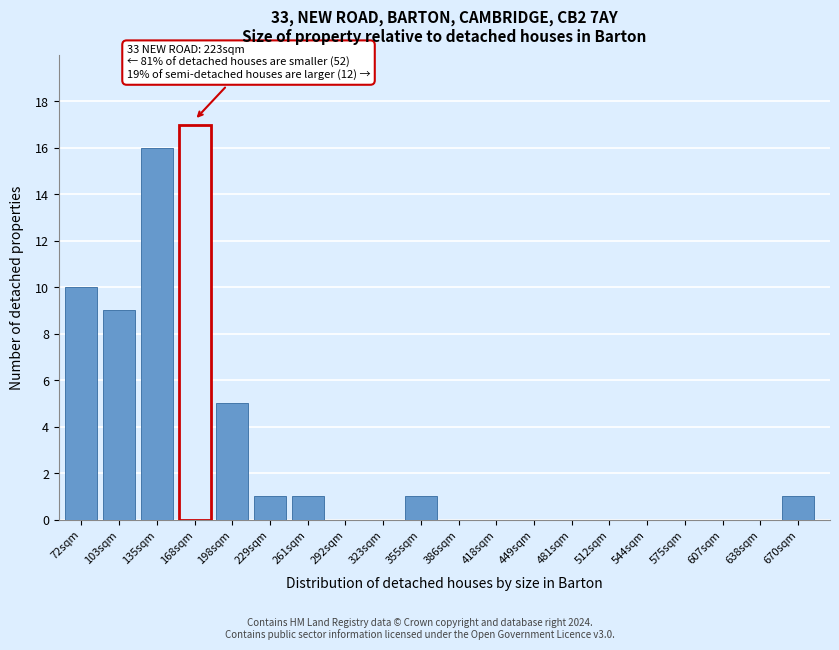

Reading left to right, list all the values displayed in this chart.

72sqm=10	103sqm=9	135sqm=16	168sqm=17	198sqm=5	229sqm=1	261sqm=1	292sqm=0	323sqm=0	355sqm=1	386sqm=0	418sqm=0	449sqm=0	481sqm=0	512sqm=0	544sqm=0	575sqm=0	607sqm=0	638sqm=0	670sqm=1